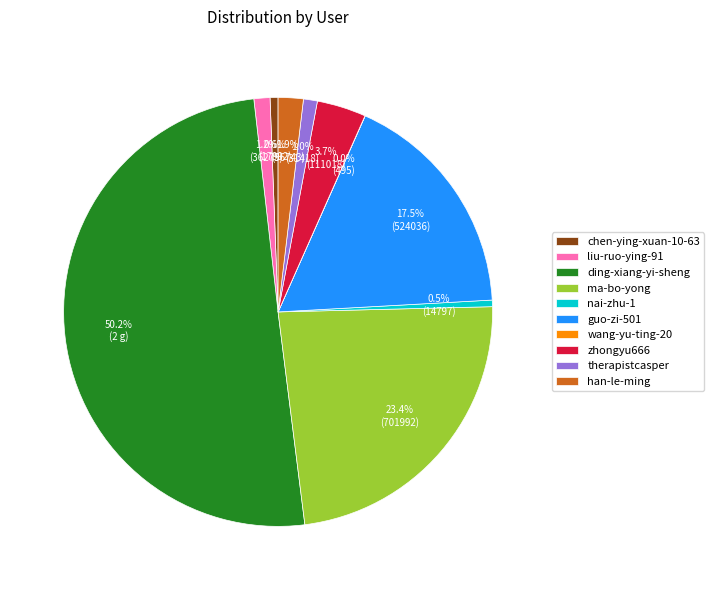

Which slice represents more than half of the pie?

ding-xiang-yi-sheng